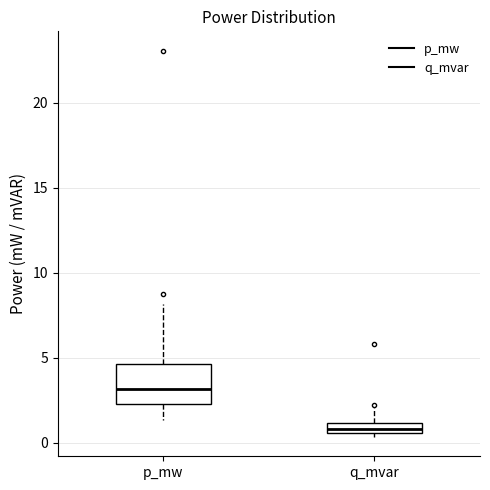

Where is the lower edge of the box for q_mvar on the y-axis? The values are not printed on the chart, so give them approximately, as read against the axis.

0.5